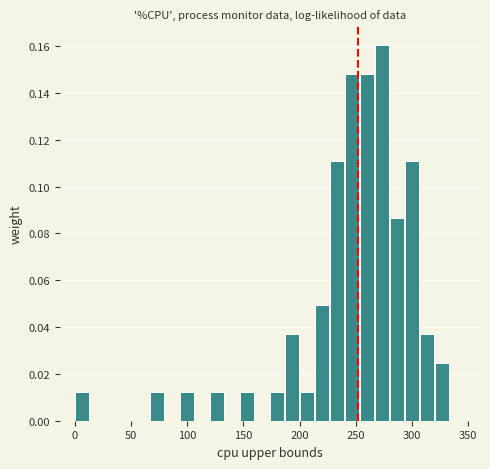

Read against the x-axis, roughly where is the centre of the tallest bar?

275